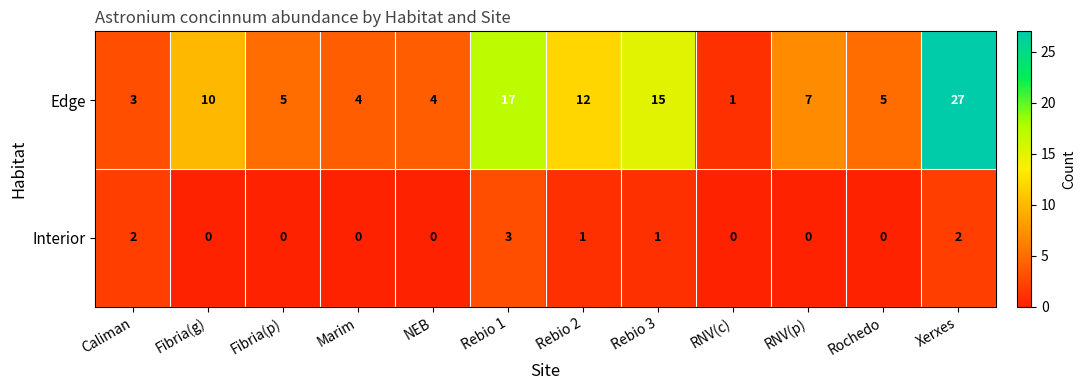

At which label does Edge reach its minimum?

RNV(c)